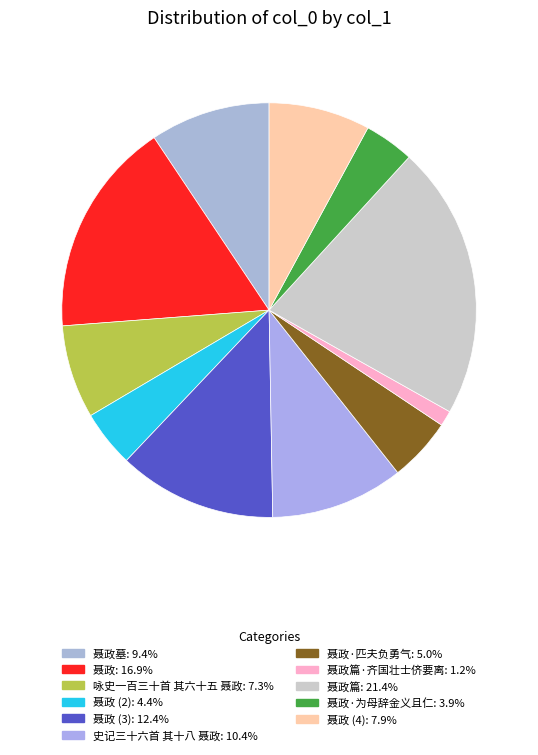

Which category has the smallest portion of the pie?

聂政篇·齐国壮士侪要离